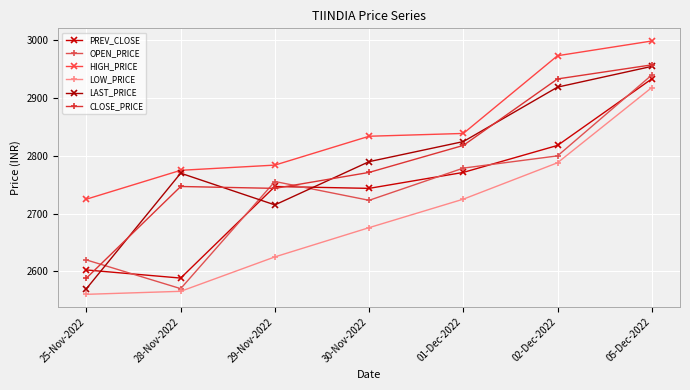

Between 25-Nov-2022 and 30-Nov-2022, which is larger?

30-Nov-2022